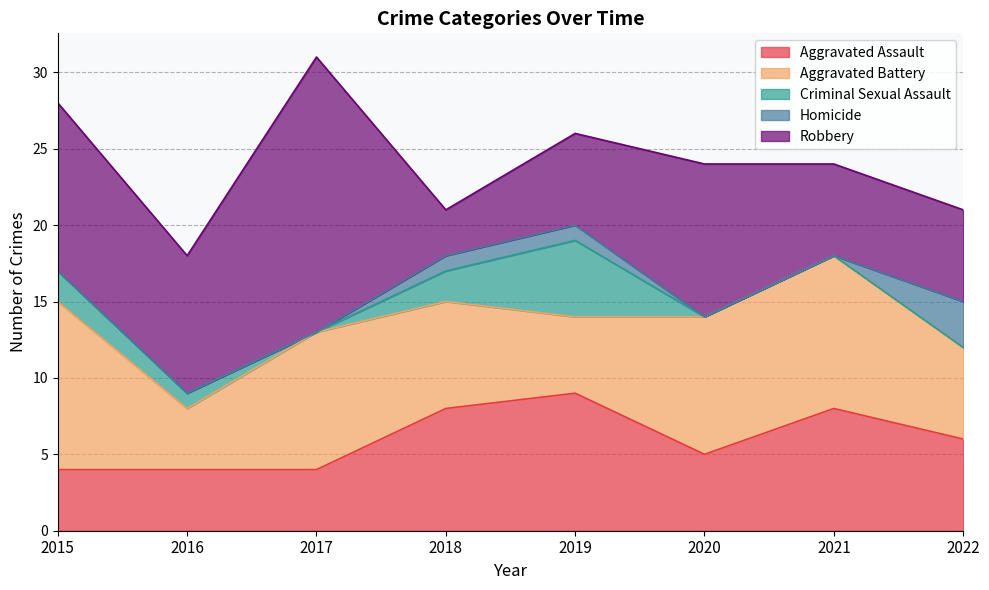

Does the chart have visible grid lines?

Yes